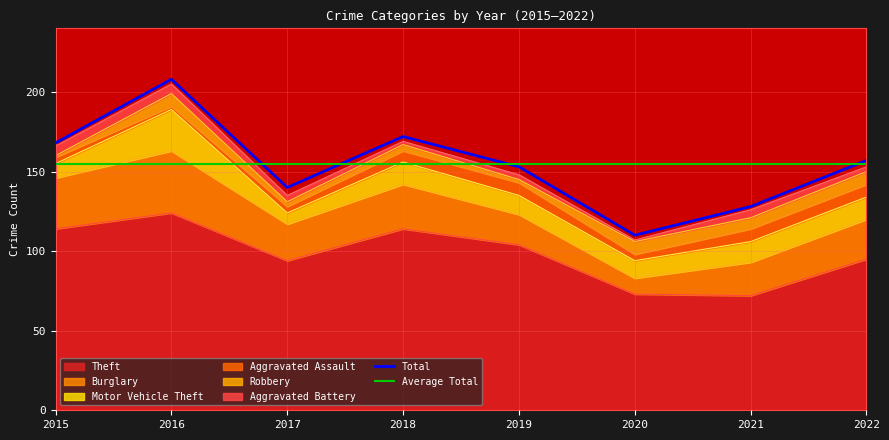

What is the total value across all series at 2017?

135